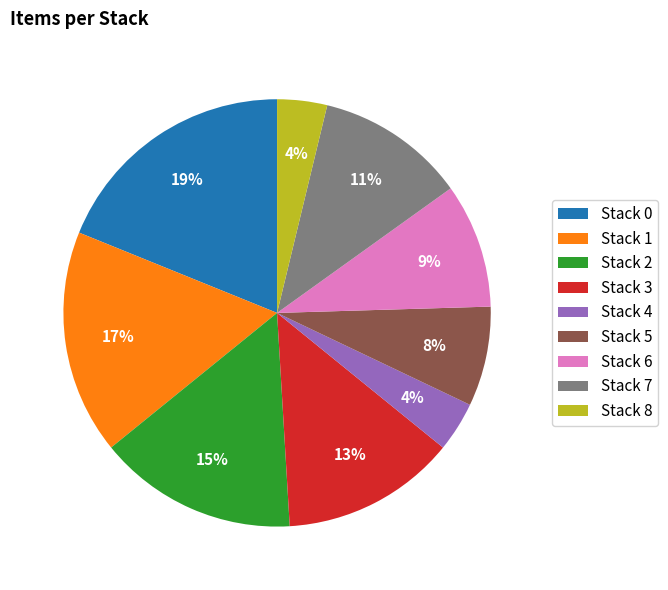

How many segments does this pie chart have?

9